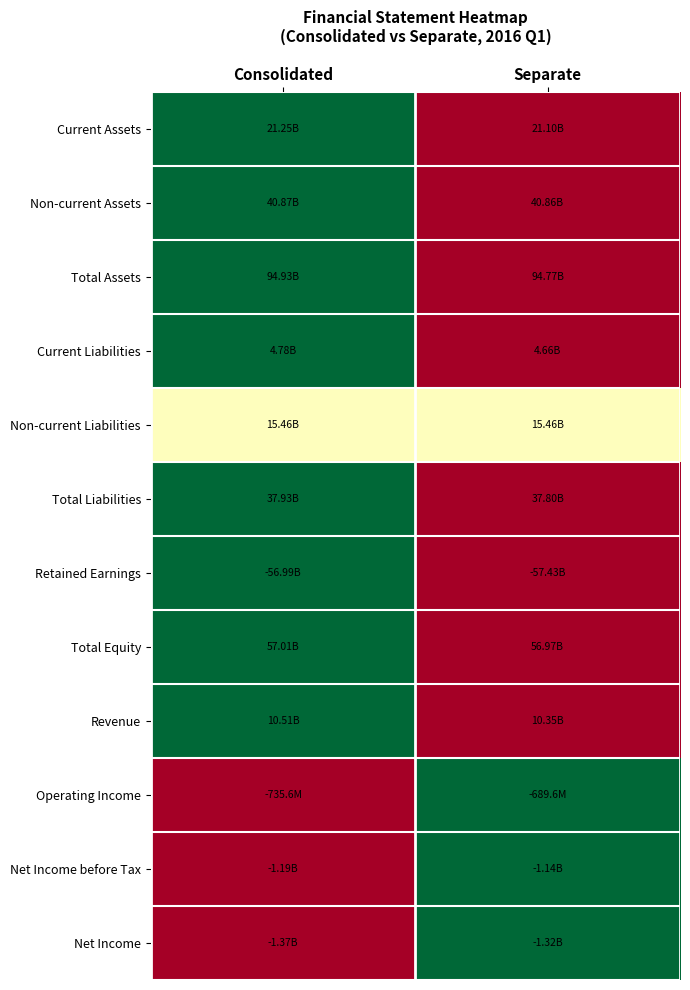

Between Consolidated and Separate, which is larger?

Consolidated